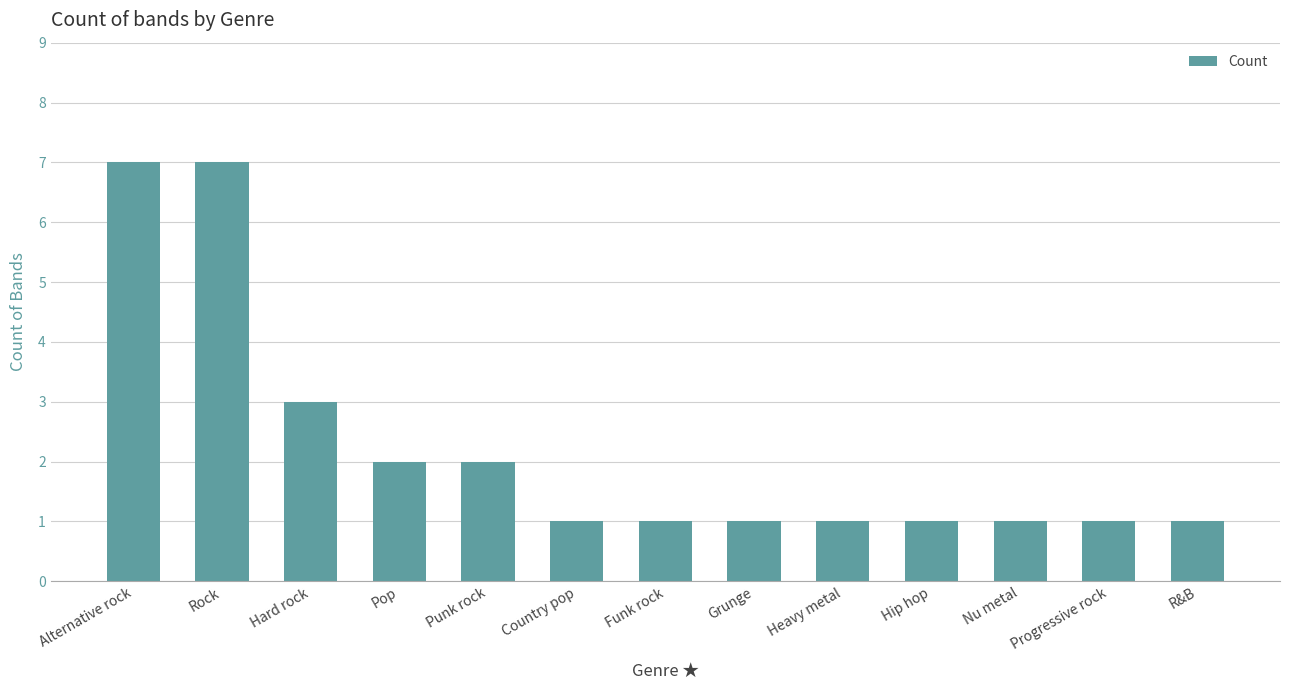

Is it true that the value at Alternative rock is 7?

True